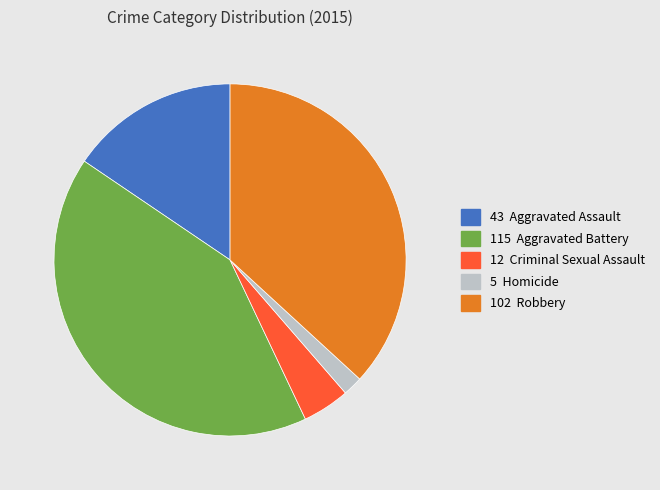

Does any single category account for the majority?

No